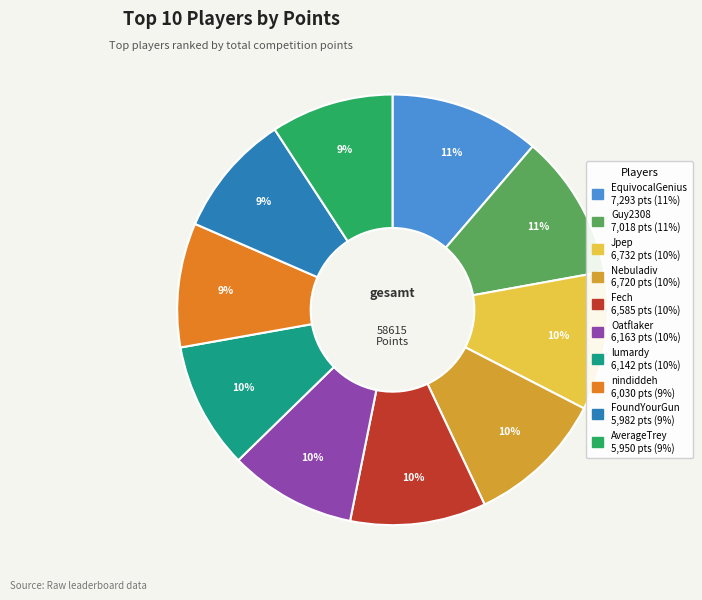

To the nearest percent, what is the difference between the AverageTrey and Fech slice percentages?

1%